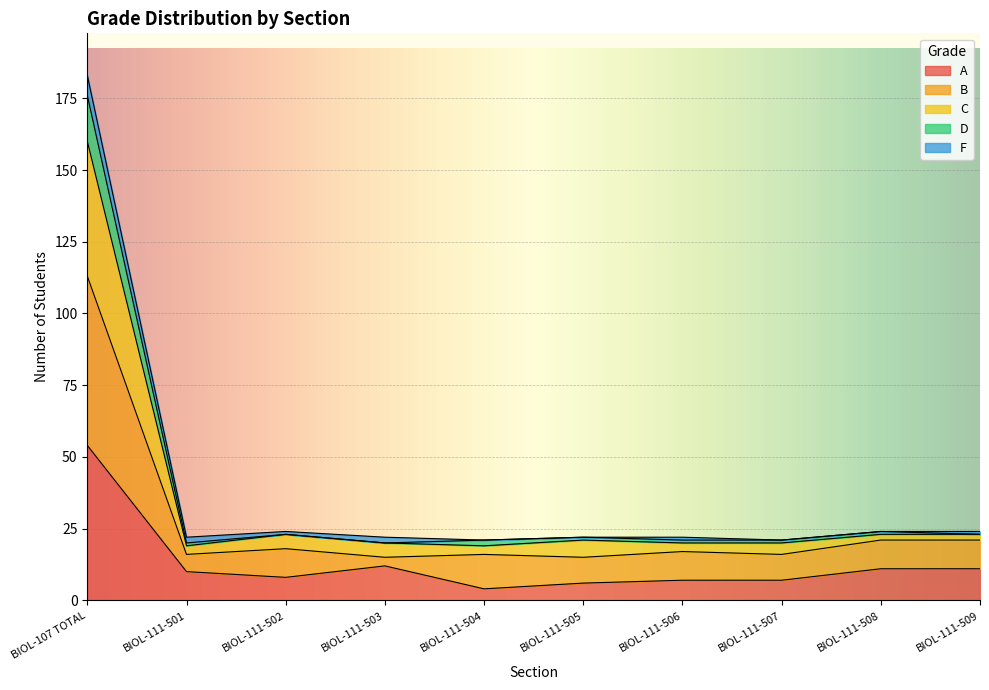

What is the difference between the D values at BIOL-111-506 and BIOL-111-502?

2